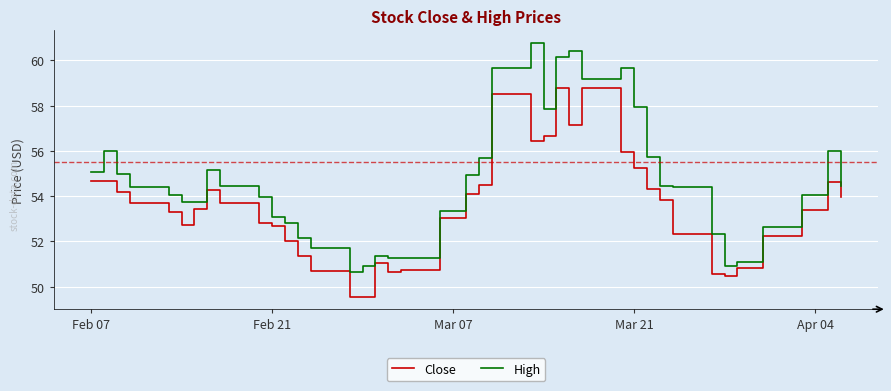

List the series in order of their overall mean, highest first.

High, Close